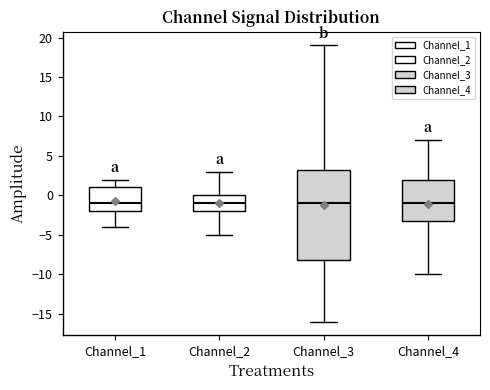

Reading left to right, transcribe this box plot: for each box, give where its median line is, the range the box spans, and where its two whiskers end, as read against the y-axis. The values are not printed on the chart, so give them approximately, as read against the axis.

Channel_1: median -1.0, box -2.0 to 1.0, whiskers -4.0 to 2.0
Channel_2: median -1.0, box -2.0 to 0.0, whiskers -5.0 to 3.0
Channel_3: median -1.0, box -8.0 to 3.5, whiskers -16.0 to 19.0
Channel_4: median -1.0, box -3.0 to 2.0, whiskers -10.0 to 7.0